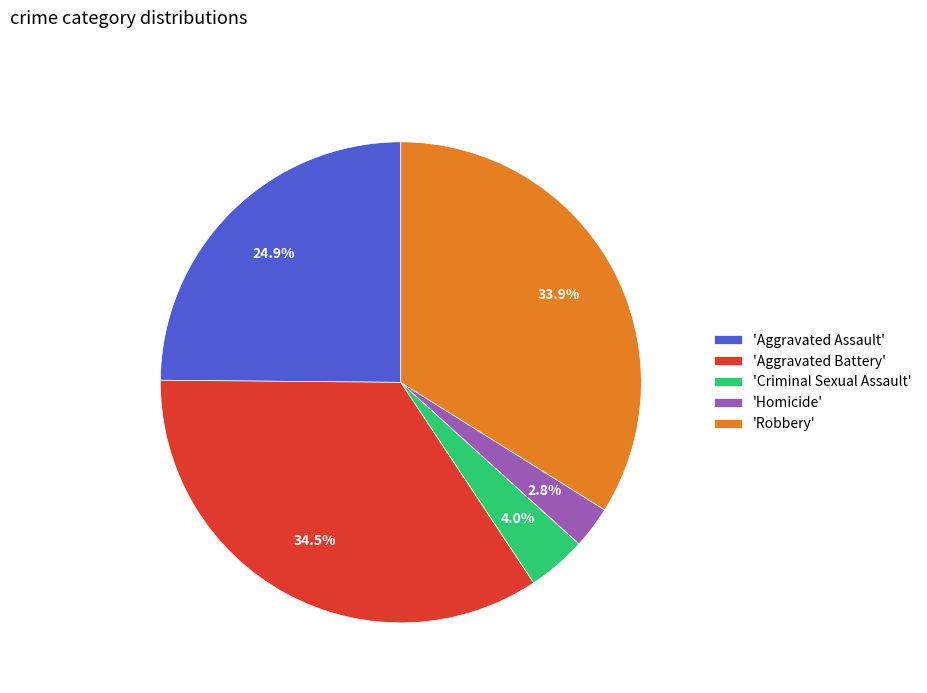

Rank the categories by value from highest to lowest.

'Aggravated Battery', 'Robbery', 'Aggravated Assault', 'Criminal Sexual Assault', 'Homicide'